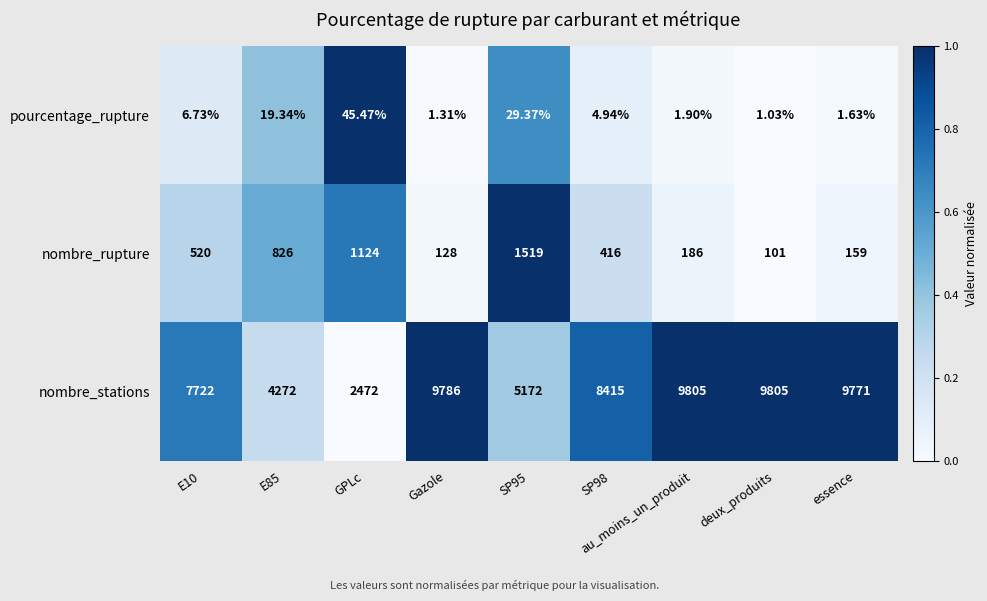

Which category has the lowest value in the nombre_rupture series?

deux_produits